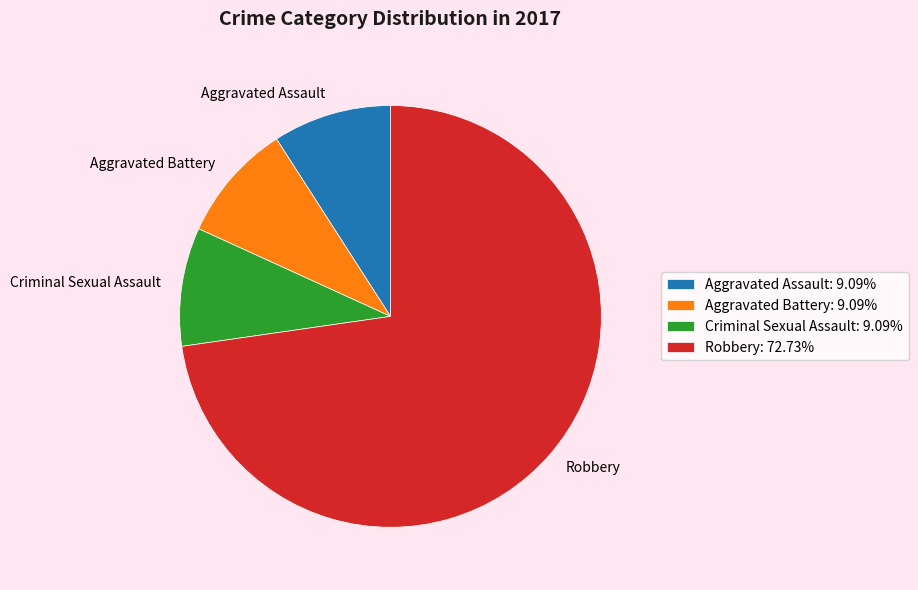

Combined, do Aggravated Battery: 9.09% and Robbery: 72.73% account for over 50%?

Yes